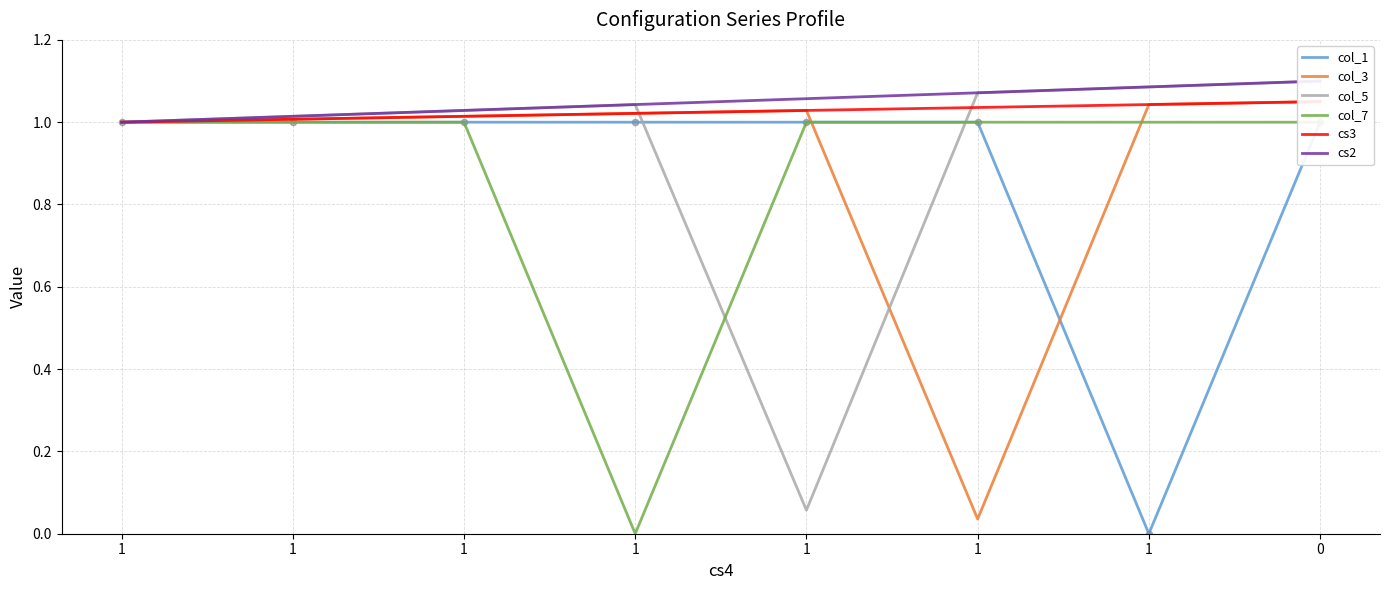

Is the value of cs2 at 1 greater than the value of cs3 at 1?

No